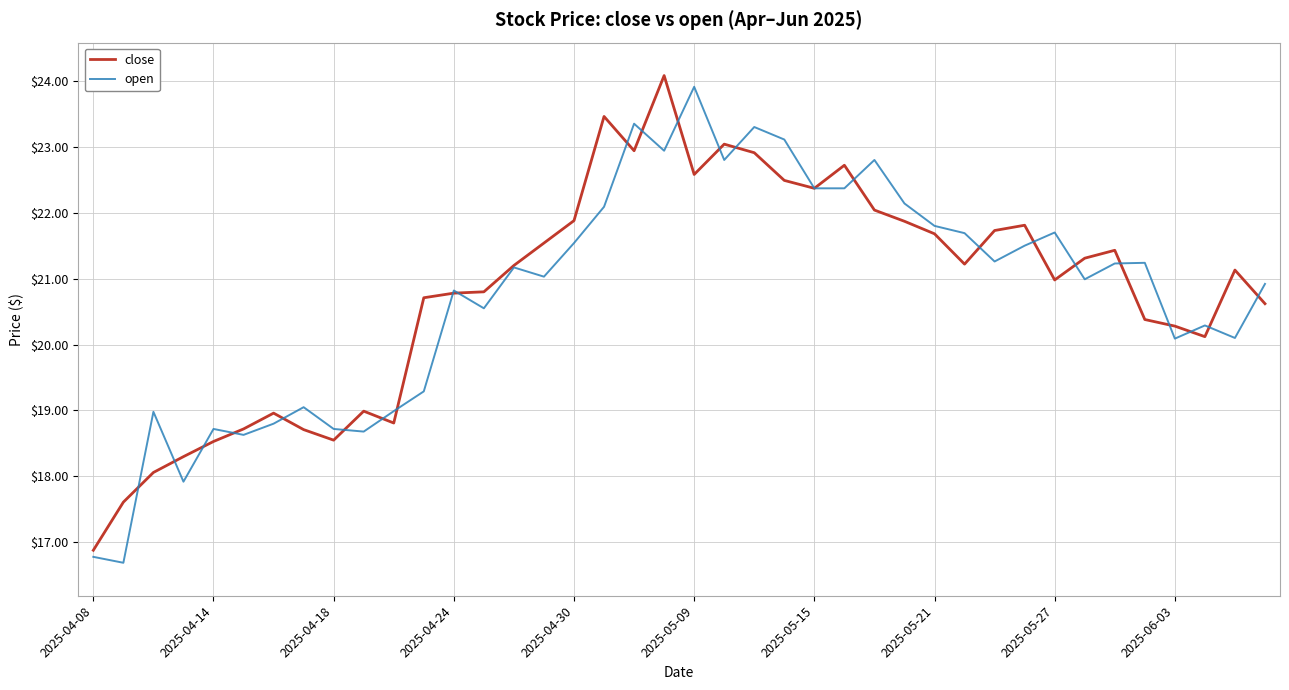

What is the greatest value displayed?

24.1